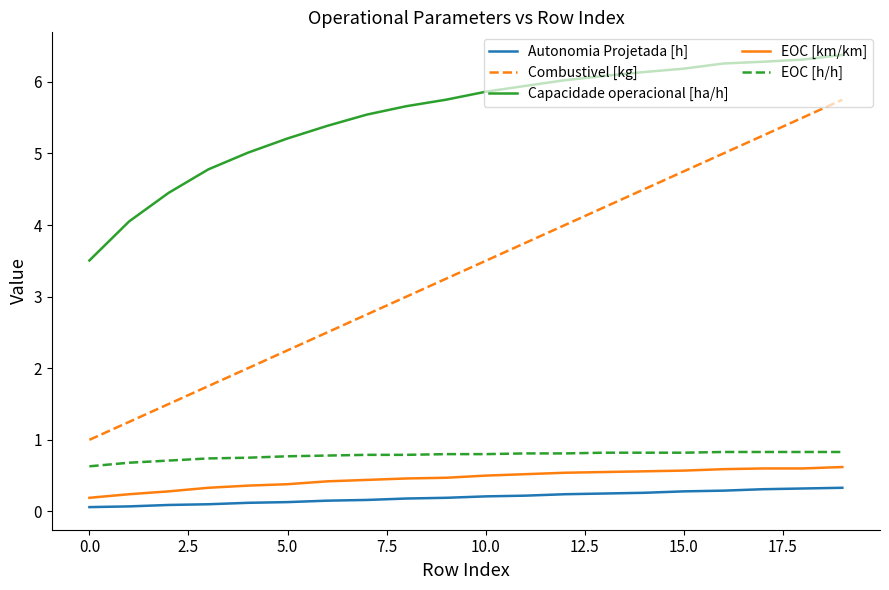

Which series has the largest range (max minus min)?

Combustivel [kg]